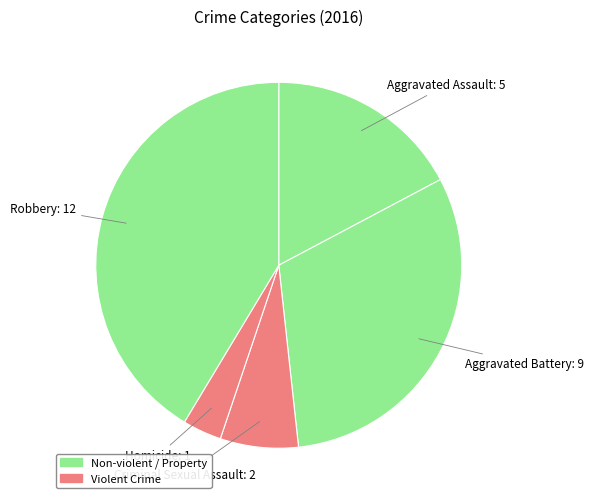

How many segments does this pie chart have?

5